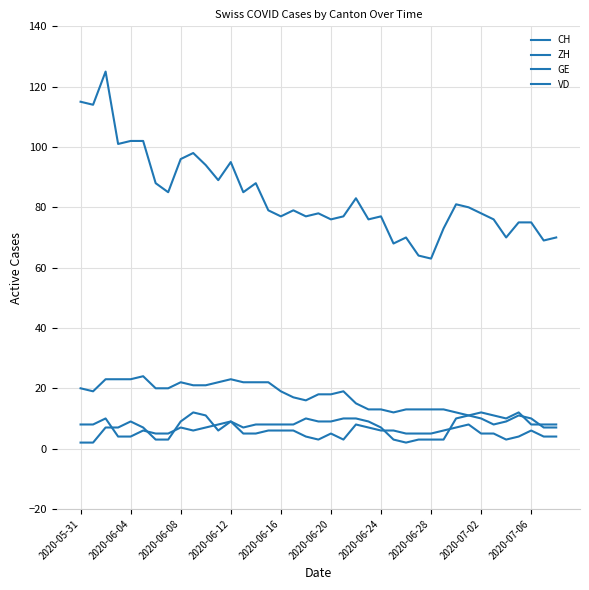

Does the chart have visible grid lines?

Yes